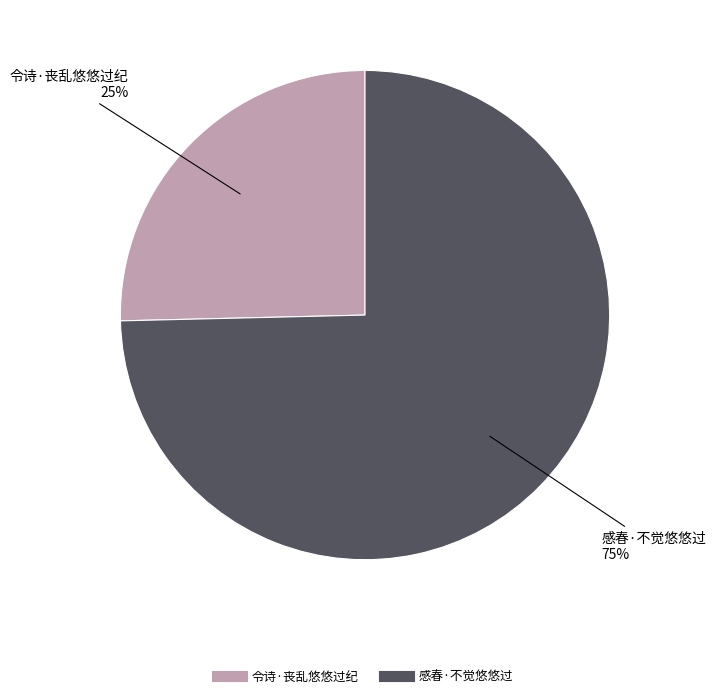

Do 感春·不觉悠悠过 and 令诗·丧乱悠悠过纪 together represent more than half of the pie?

Yes